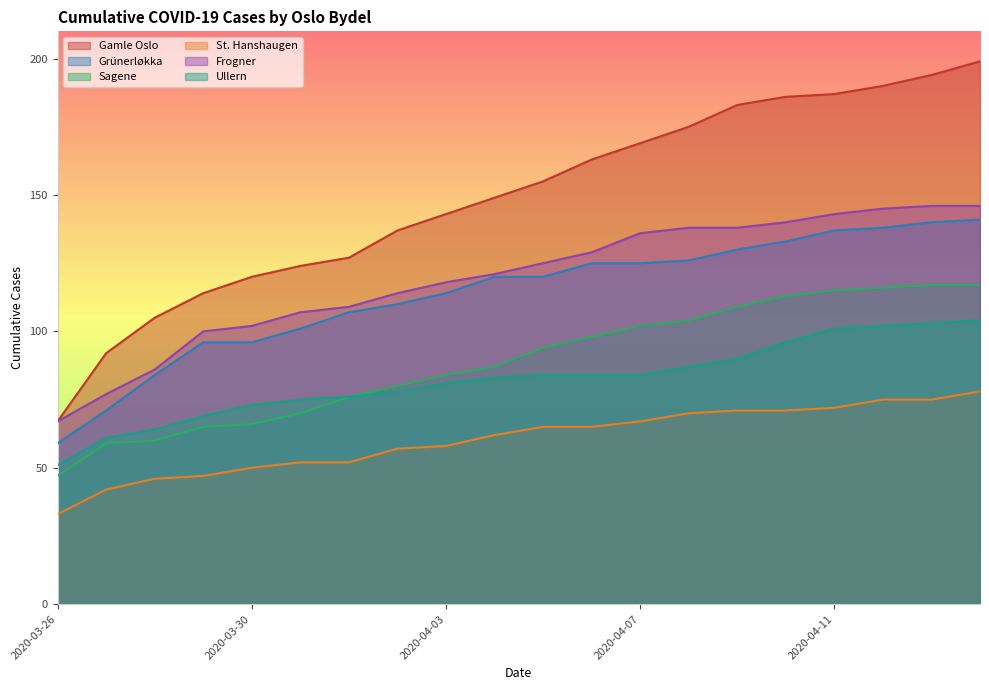

What is the maximum value shown in the chart?

199